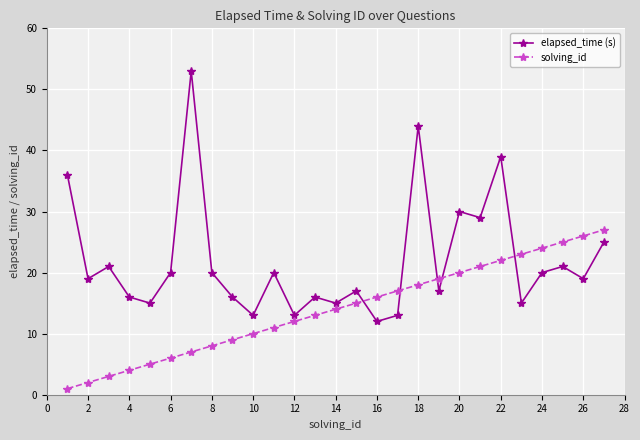

True or false: solving_id has more than 1 interior local peaks.

False